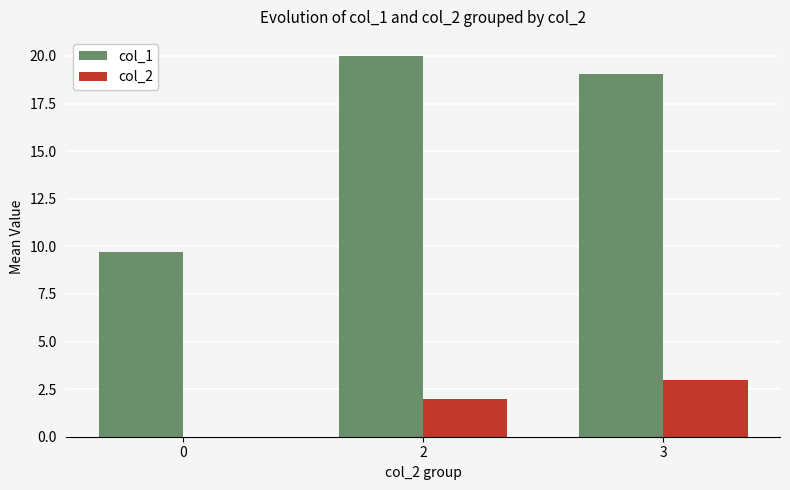

The value of col_2 at 2 is 2.0. True or false?

True